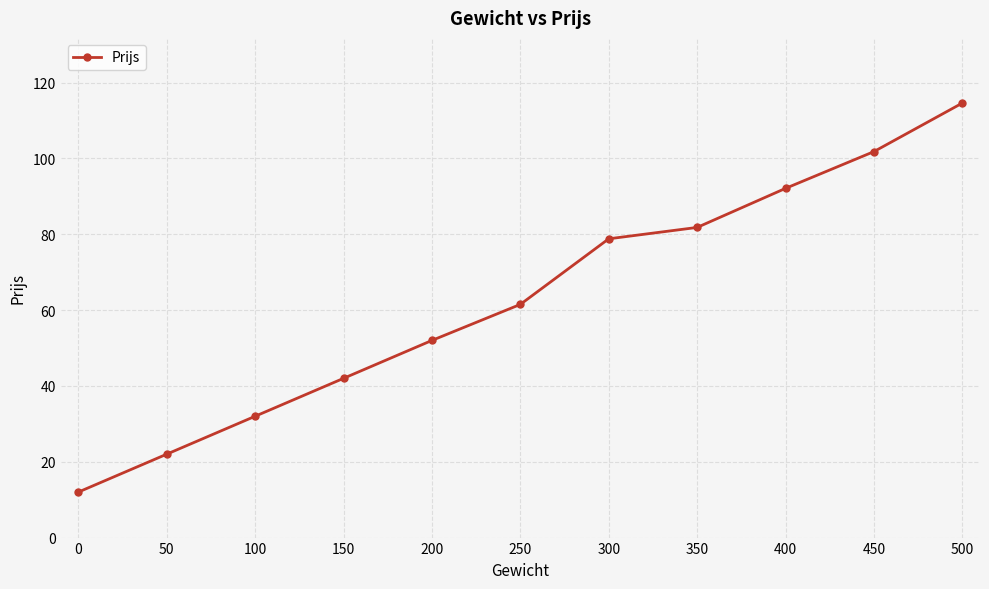

At which category does the chart reach its peak across all series?

500